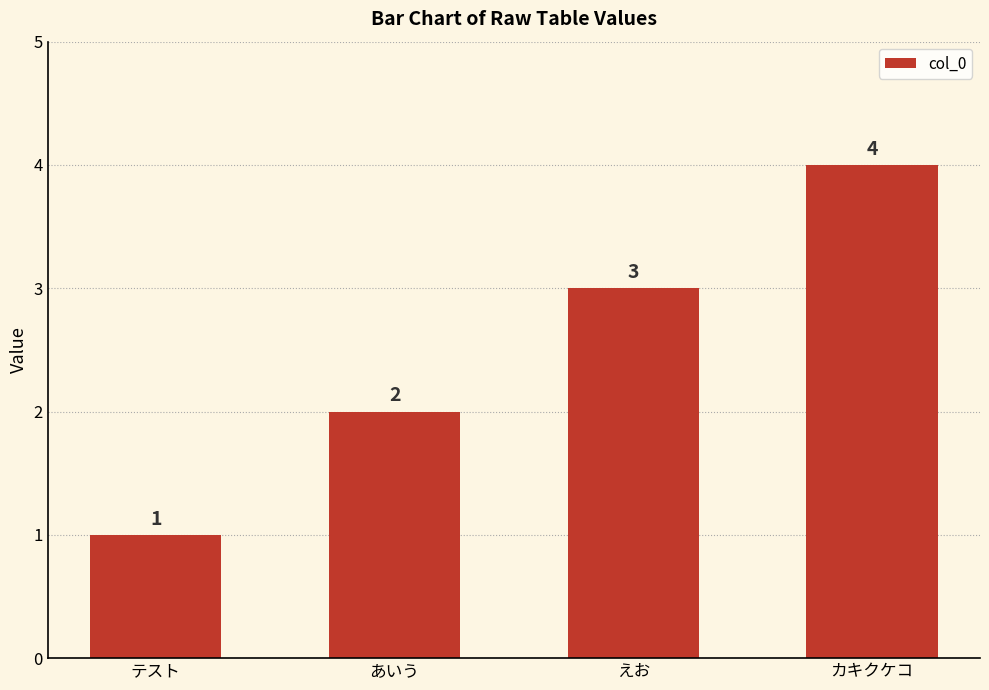

Reading right to left, what are all the values shown in this chart?

4	3	2	1